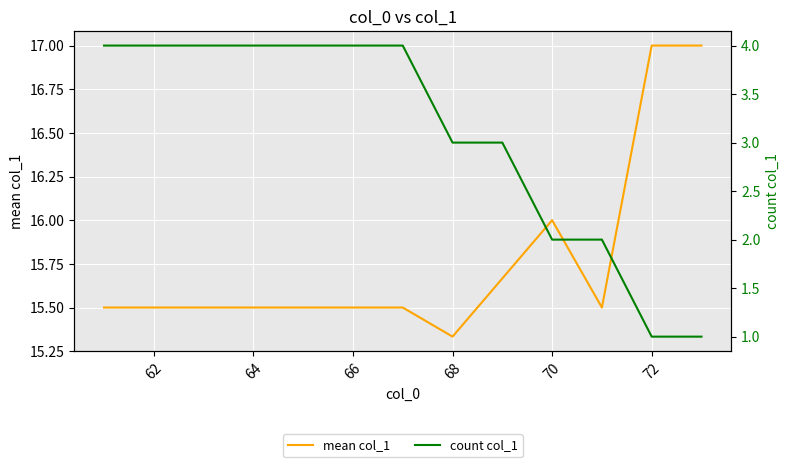

The value of mean col_1 at 66 is 21.4. True or false?

False